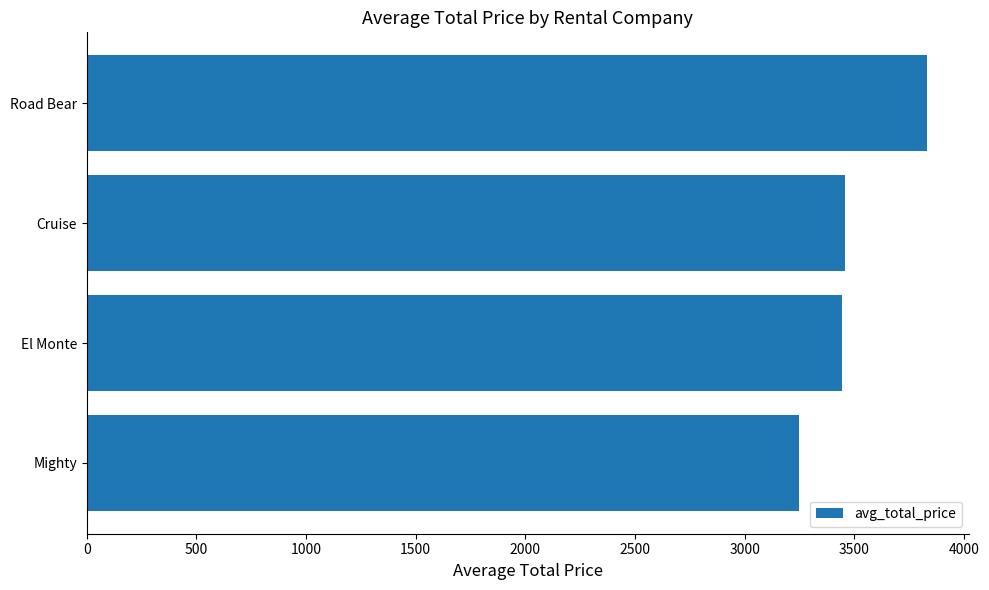

What value does the data have at El Monte?

3443.6